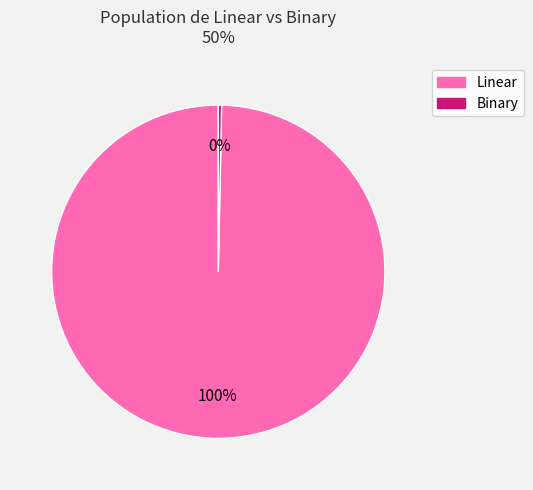

Which category accounts for the majority?

Linear